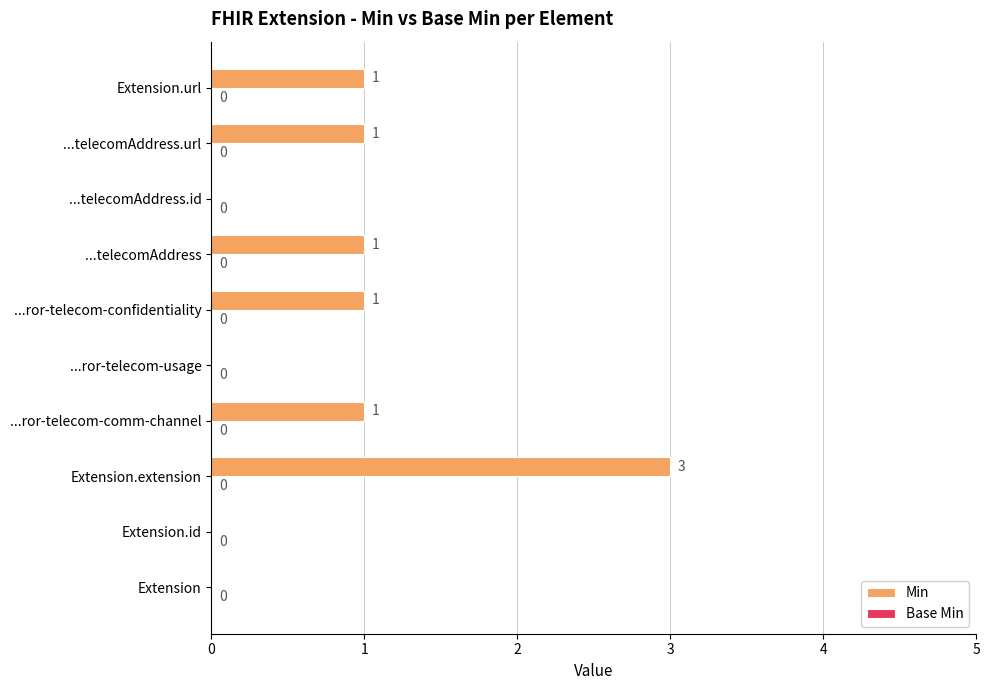

How many values are between 0 and 1?

9